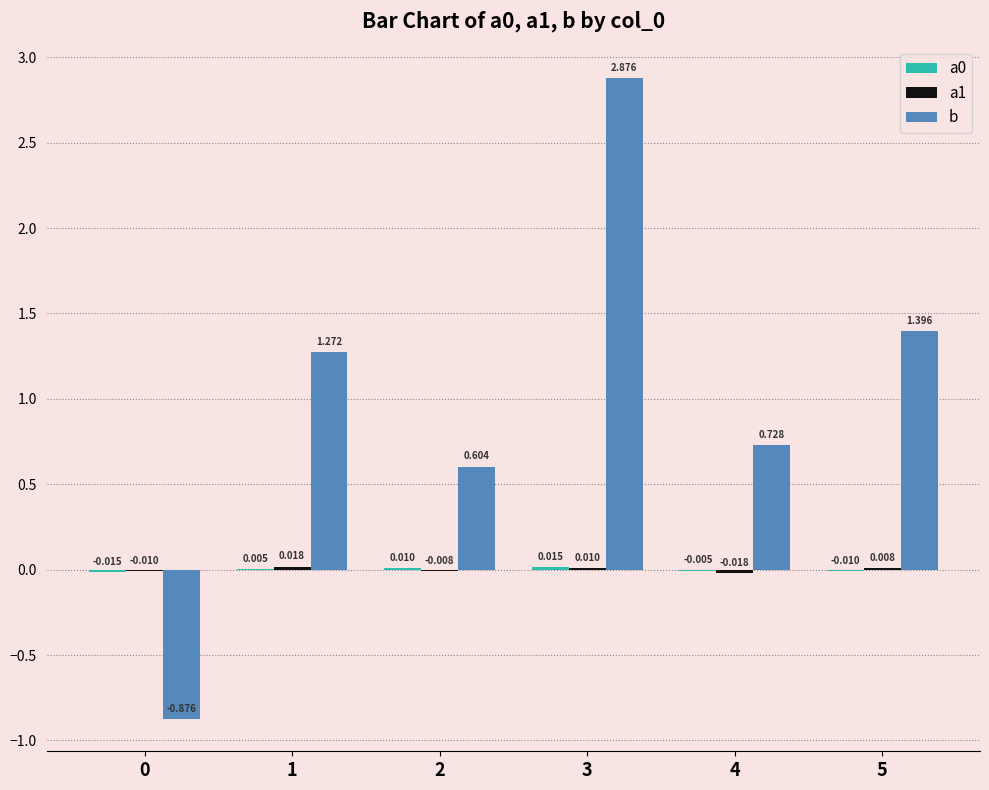

Between 0 and 1, which series saw the biggest shift?

b